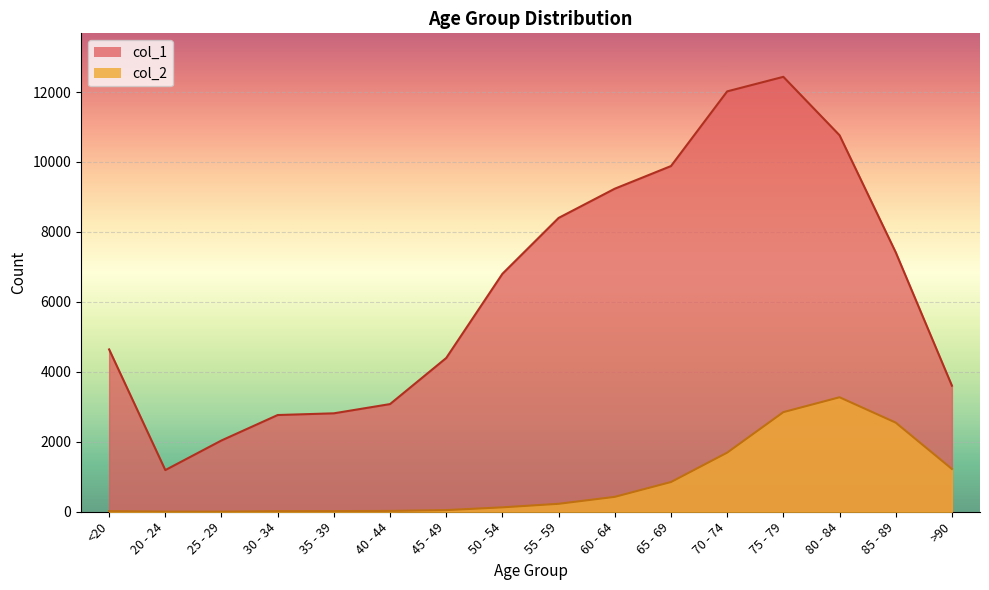

What is the value of the col_2 point at the 7th from the left?

47